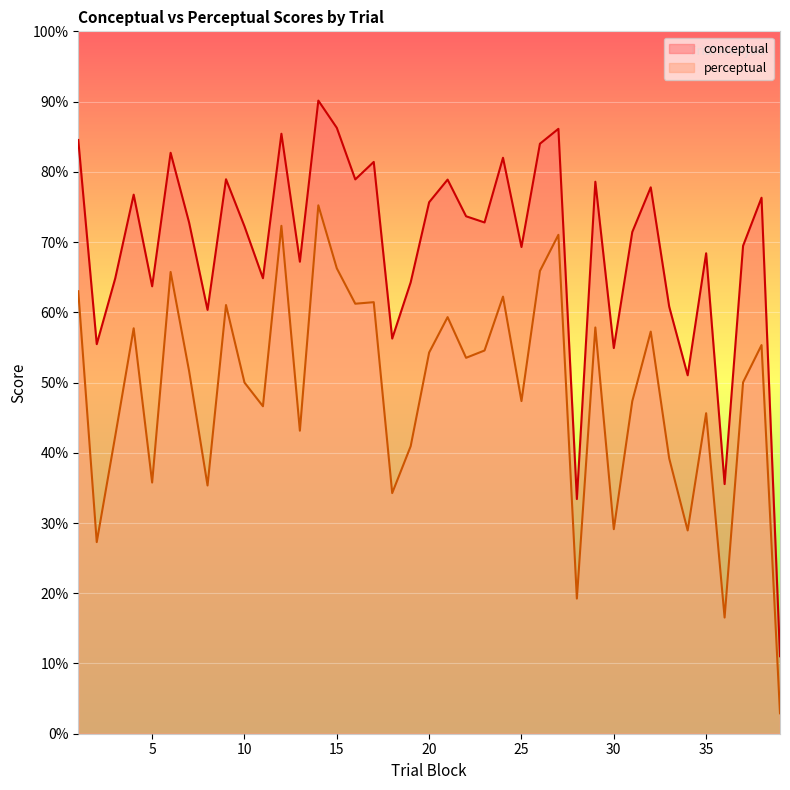

How many values in the perceptual series exceed 51?

20